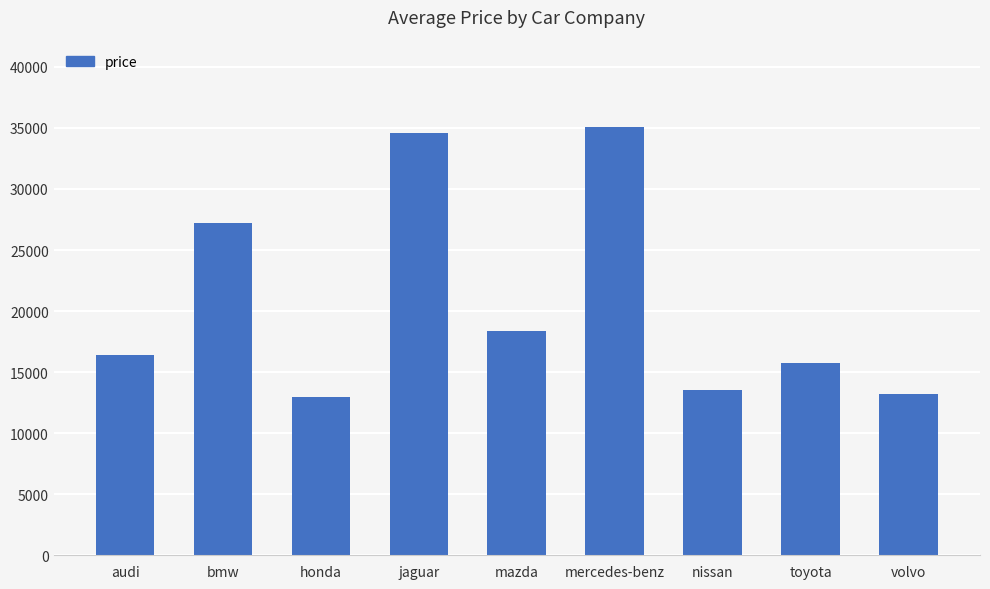

What is the sum of all values?

186961.3